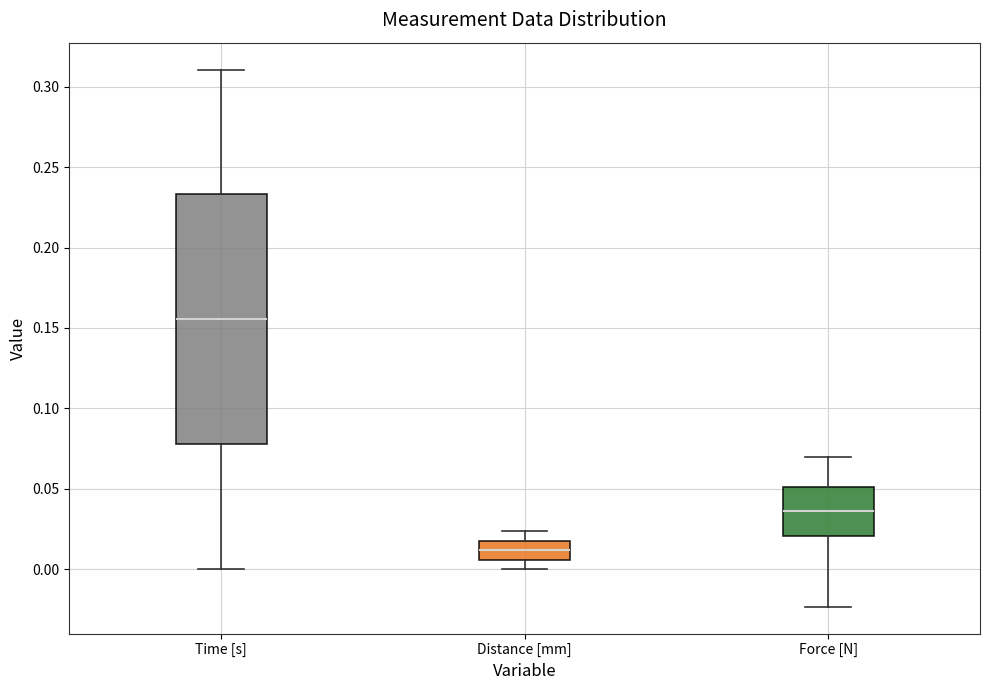

Where does the lower whisker of the box for Distance [mm] end on the y-axis? The values are not printed on the chart, so give them approximately, as read against the axis.

0.000